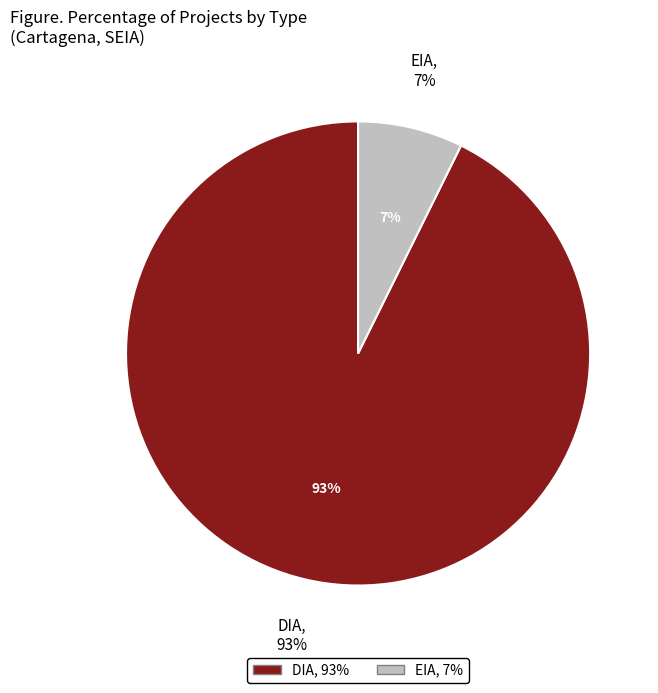

The DIA slice represents 80% of the pie. True or false?

False